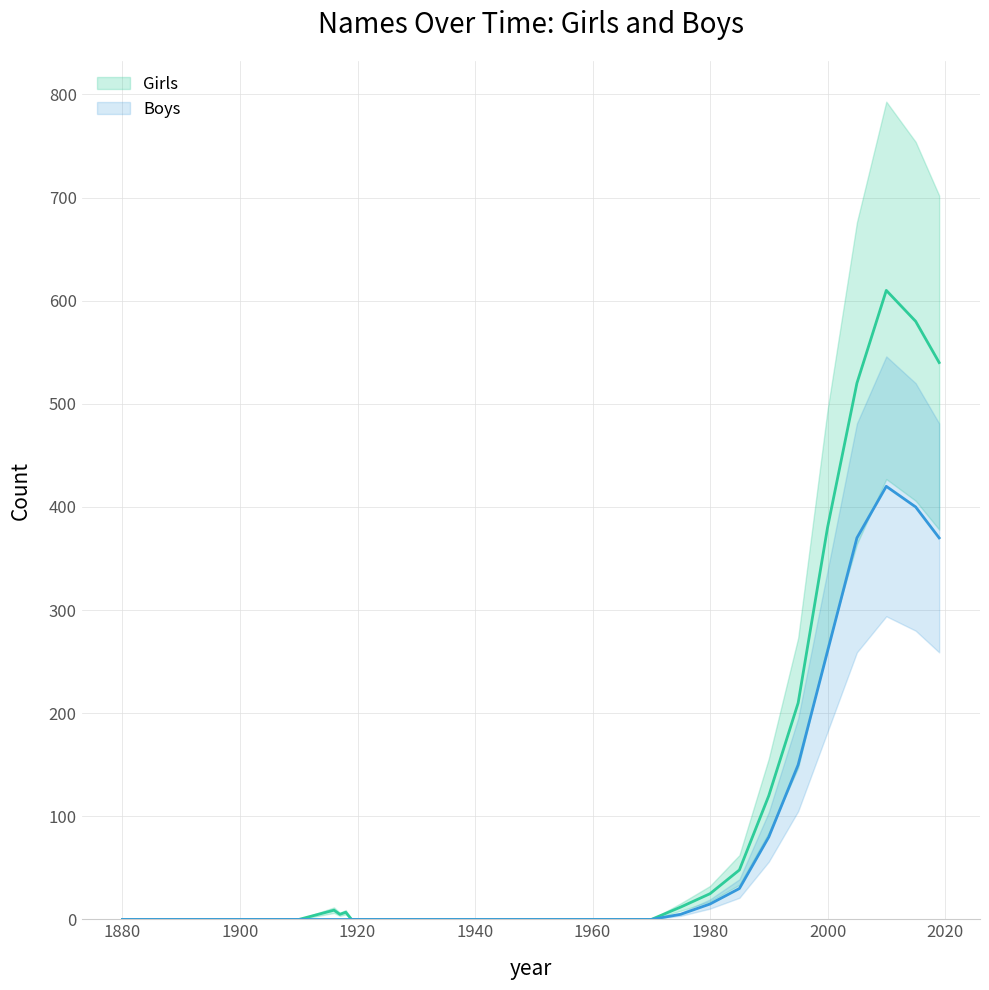

At which label does Girls reach its minimum?

1880